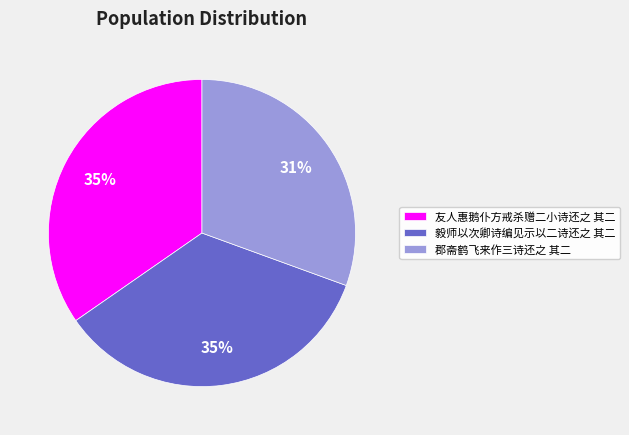

True or false: 毅师以次卿诗编见示以二诗还之 其二 accounts for 44% of the total.

False